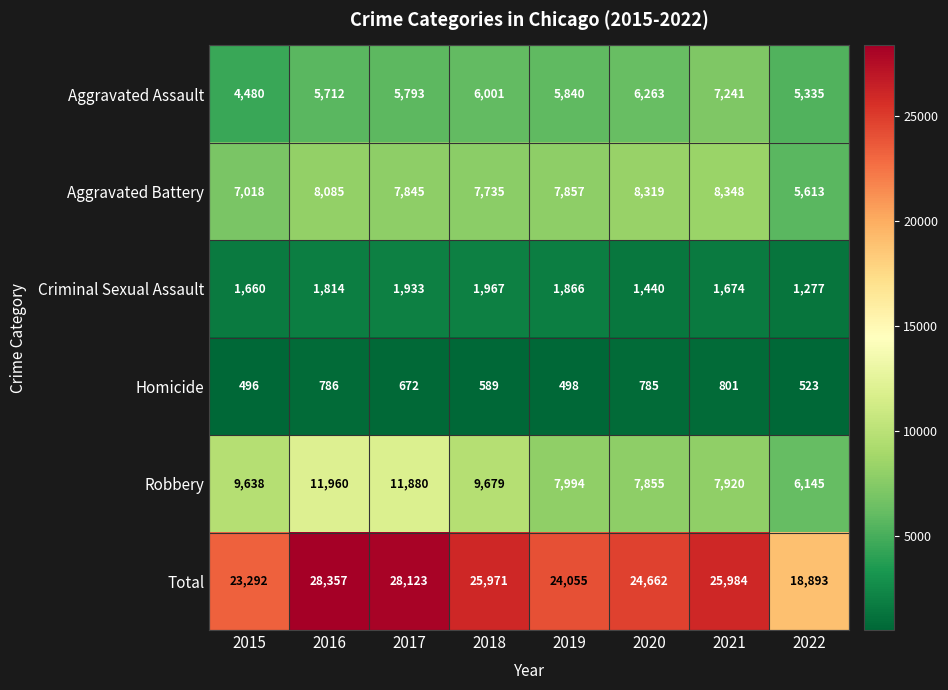

What is the spread (max minus min) of values at 2021?

25183